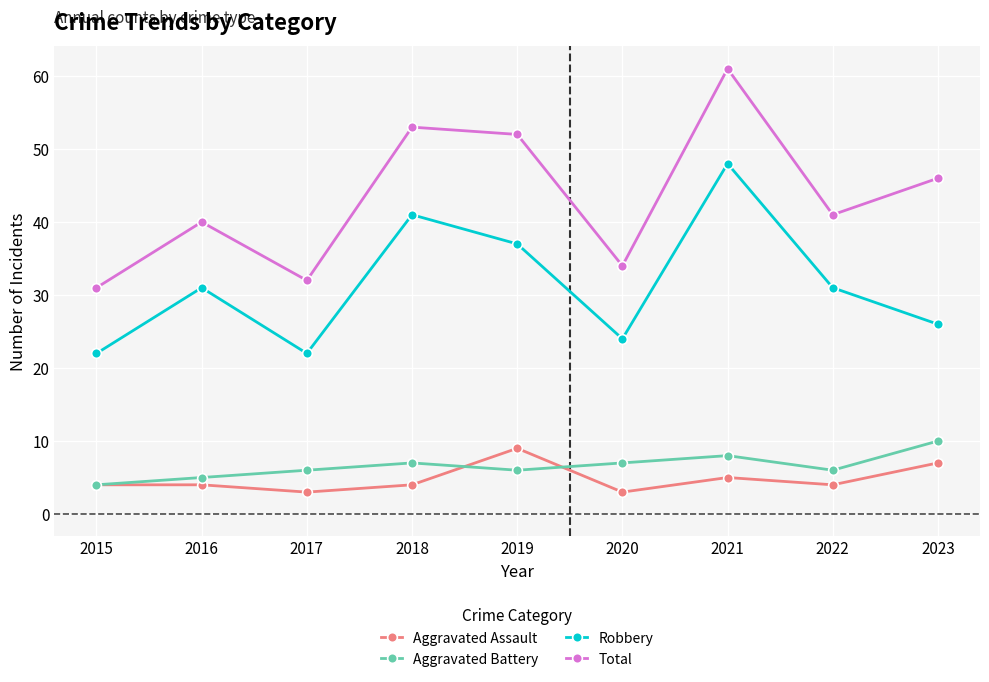

How many lines are shown in the chart?

4